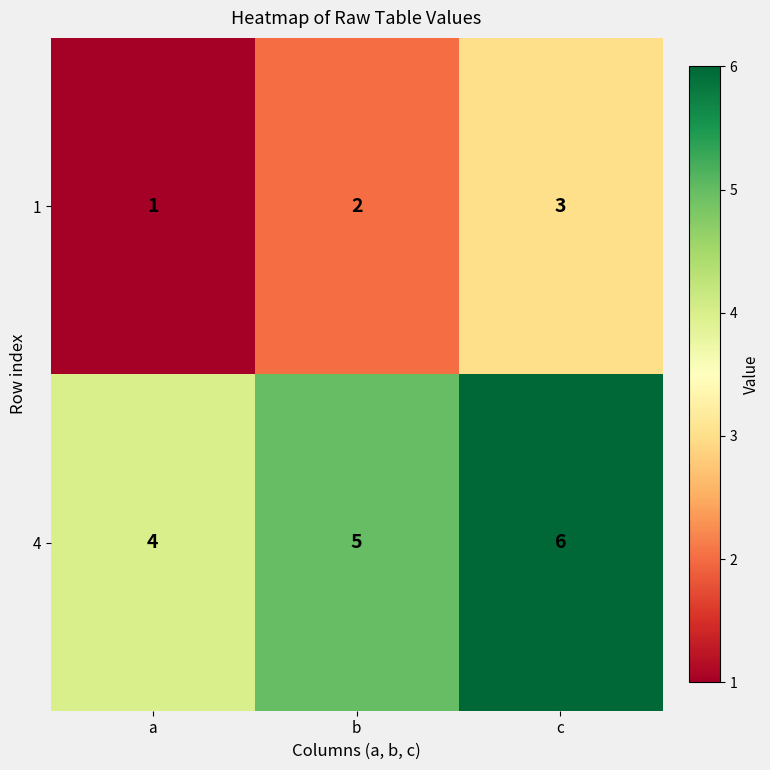

What is the approximate value of 1 at c?

3